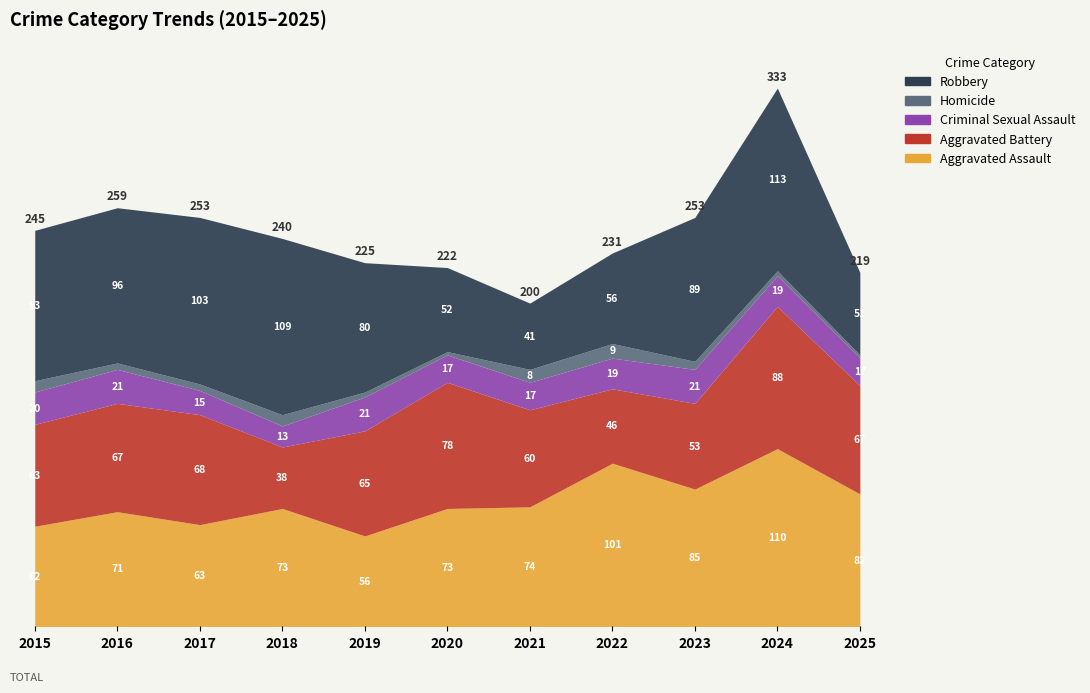

After their last crossing, which series has the higher values: Aggravated Battery or Robbery?

Aggravated Battery